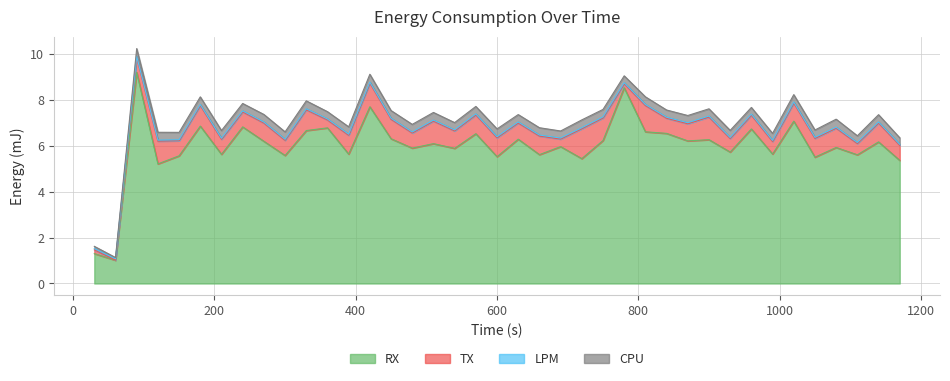

Does the chart have visible grid lines?

Yes